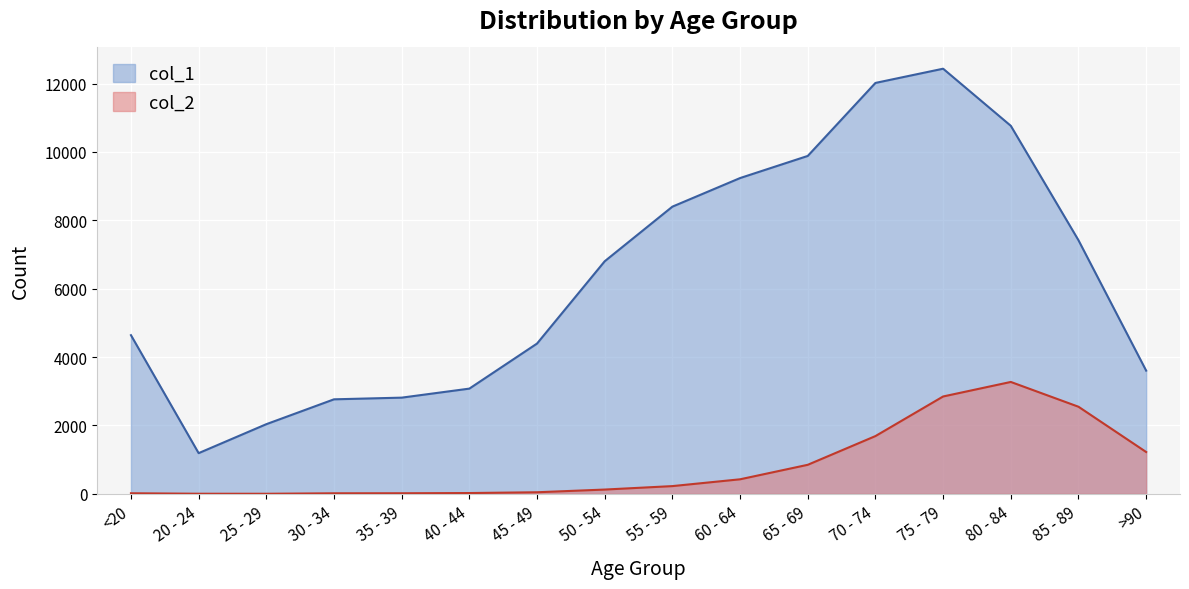

Where is col_2 nearest to the value 1638?

70 - 74